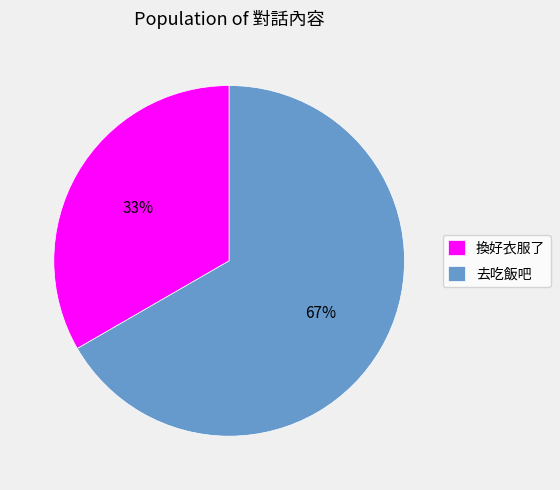

Is the sum of 換好衣服了 and 去吃飯吧 greater than half?

Yes